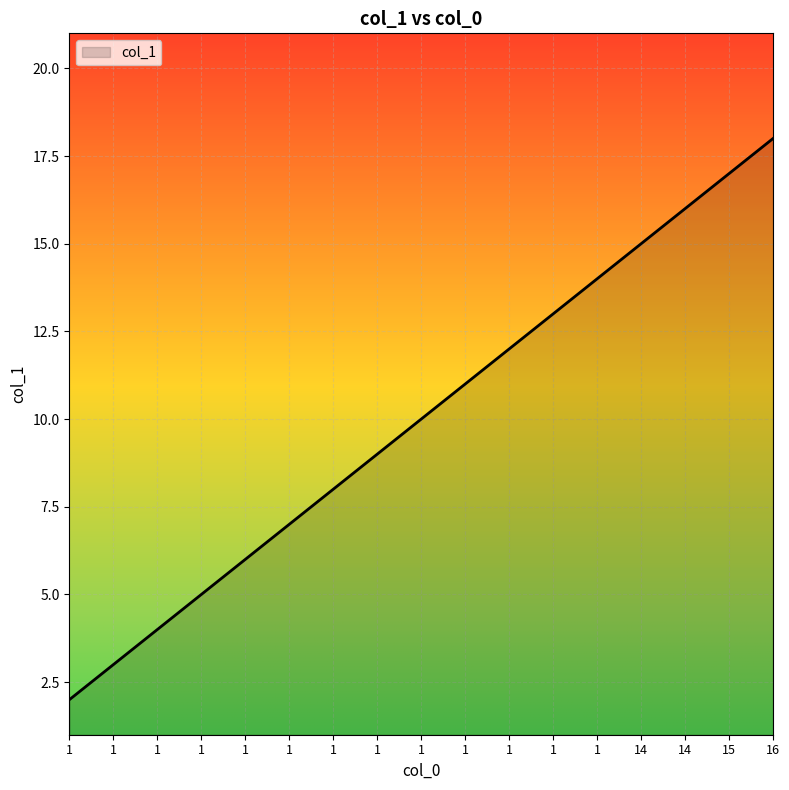

At which category does the chart reach its minimum across all series?

1